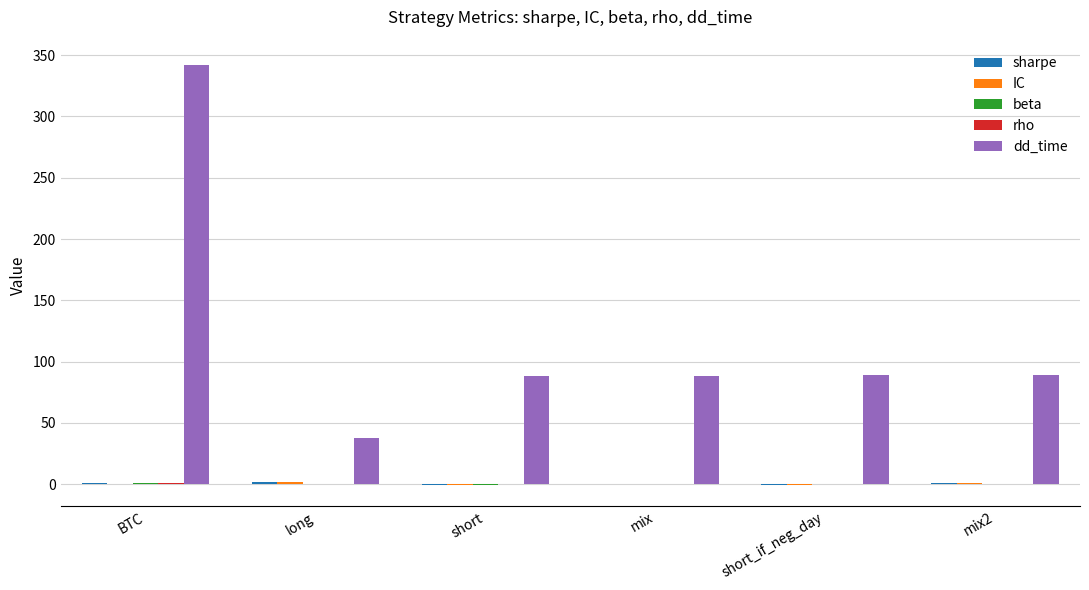

At which category is the sum across all series the highest?

BTC